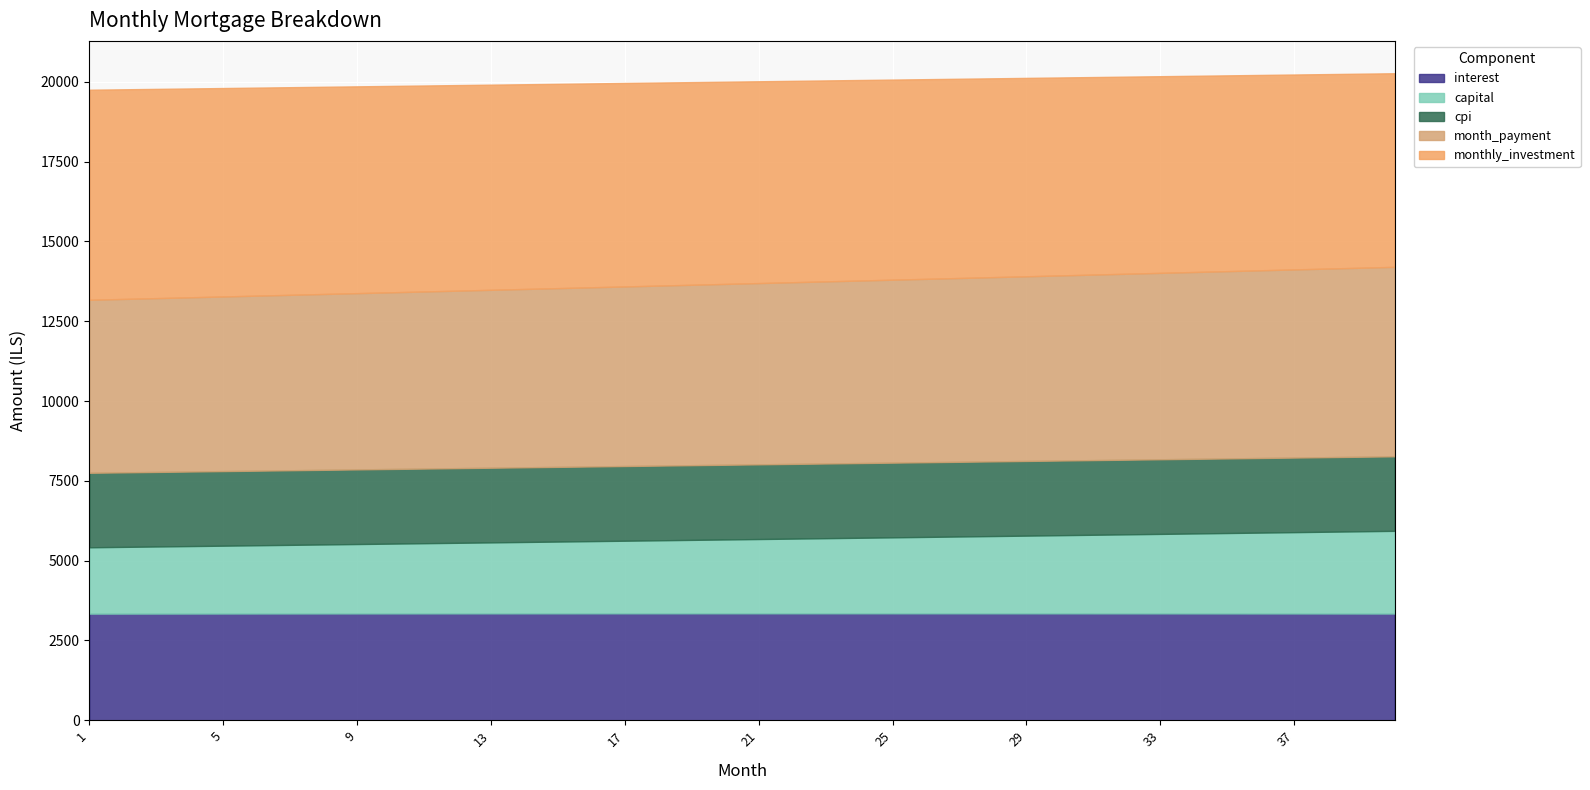

Read the month_payment value at 29.

5785.0